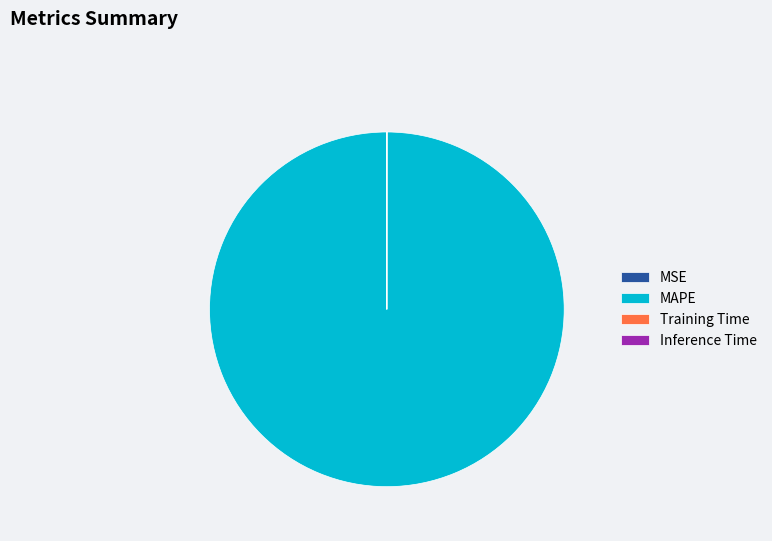

Which slice is the largest?

MAPE